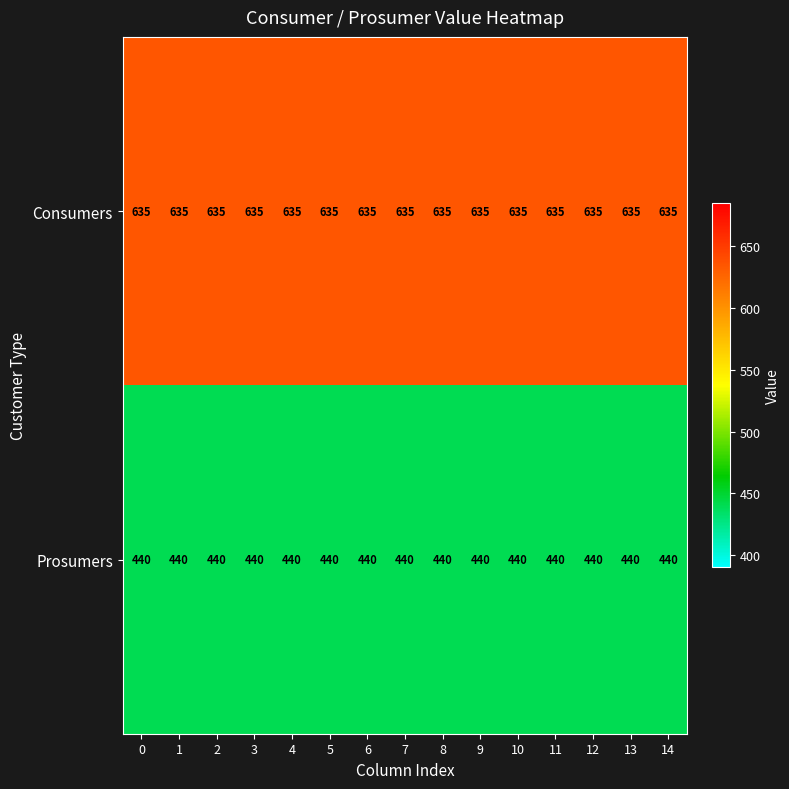

What is the maximum value shown in the chart?

635